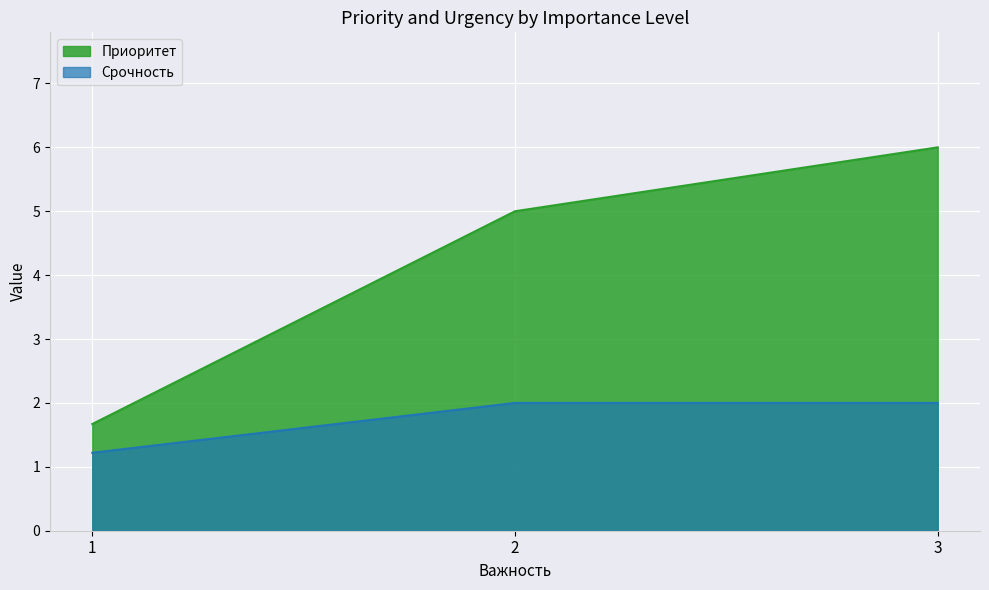

What value does the data have at 2?

5.0